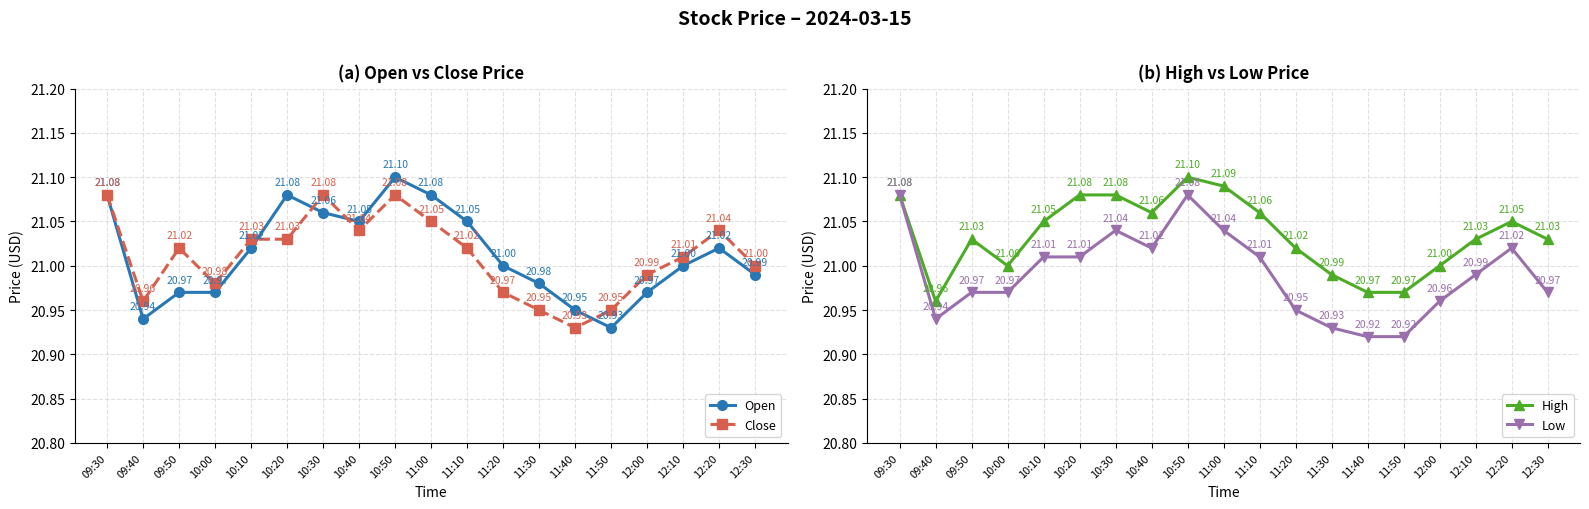

List the labels in order of Close value, smallest first.

11:40, 11:30, 11:50, 09:40, 11:20, 10:00, 12:00, 12:30, 12:10, 09:50, 11:10, 10:10, 10:20, 10:40, 12:20, 11:00, 09:30, 10:30, 10:50